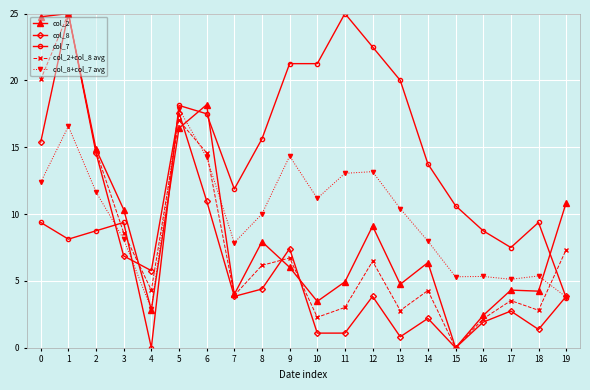

What is the sum of all col_2 values?

180.8